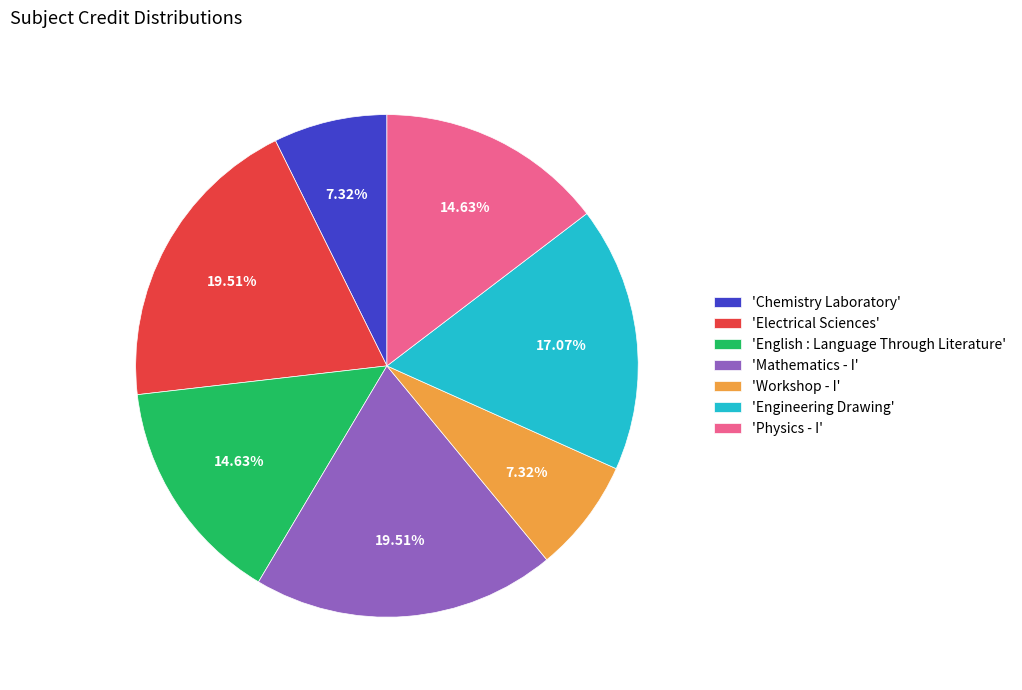

Does 'Workshop - I' account for over 50% of the chart?

No